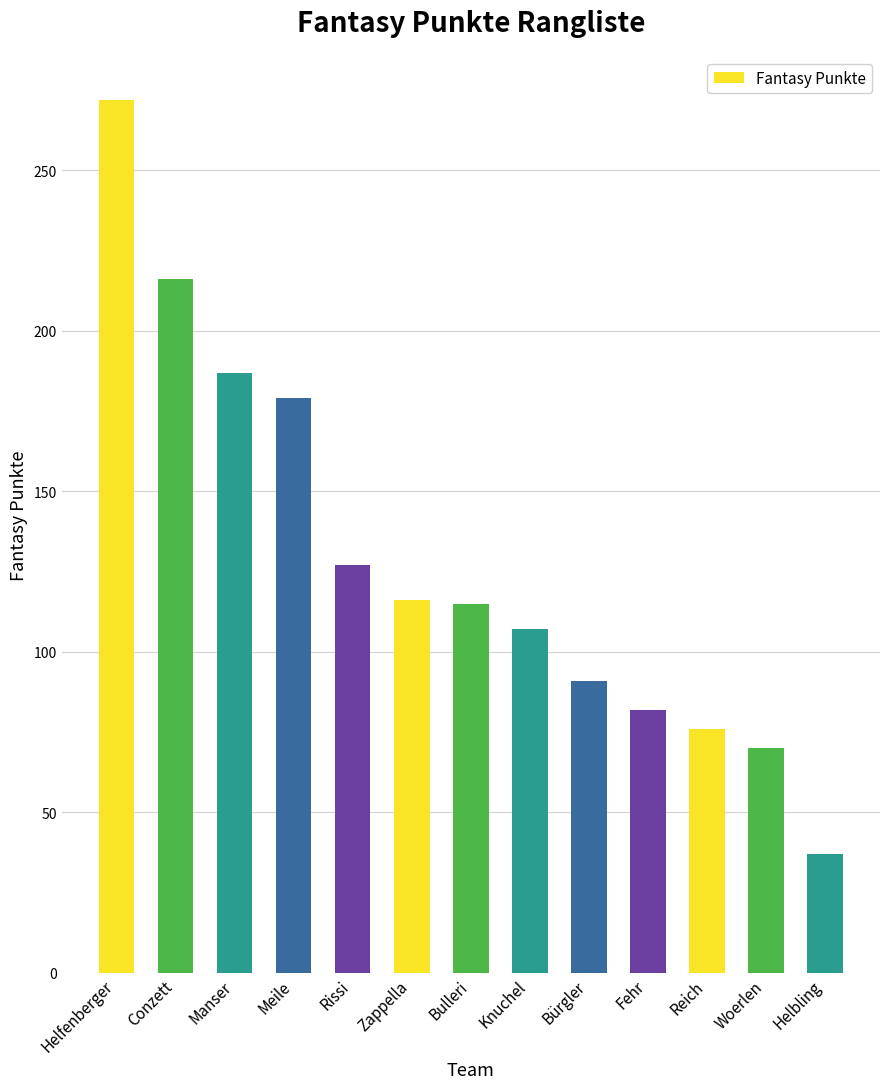

The chart shows a value of 287 at Meile. True or false?

False